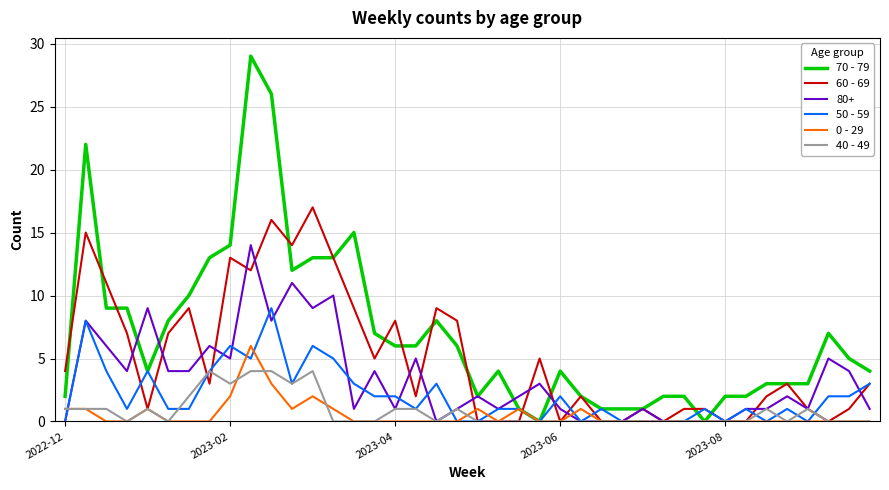

True or false: 0 - 29 has more than 0 interior local peaks.

True